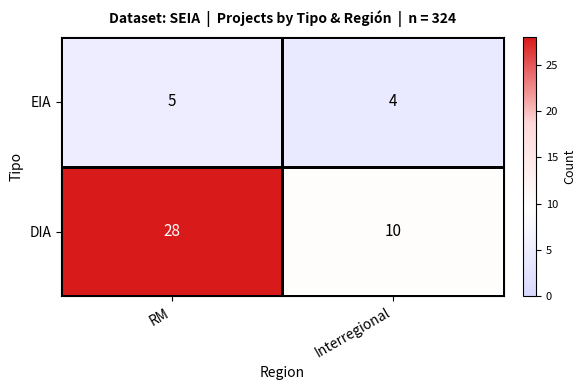

Which category has the highest value in the EIA series?

RM